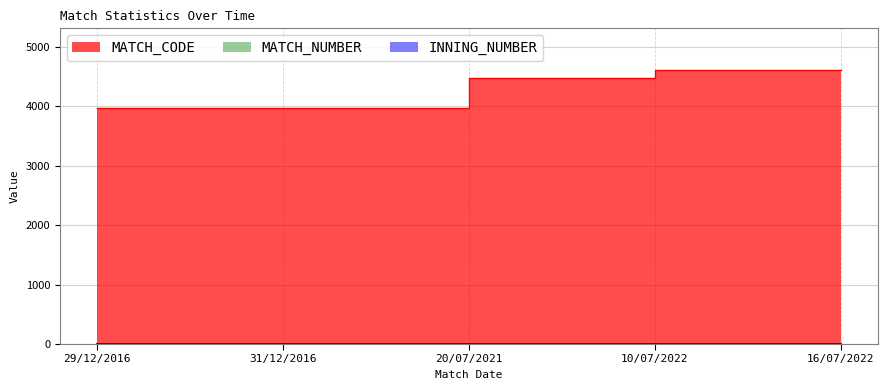

Is it true that INNING_NUMBER equals 4 at 10/07/2022?

True